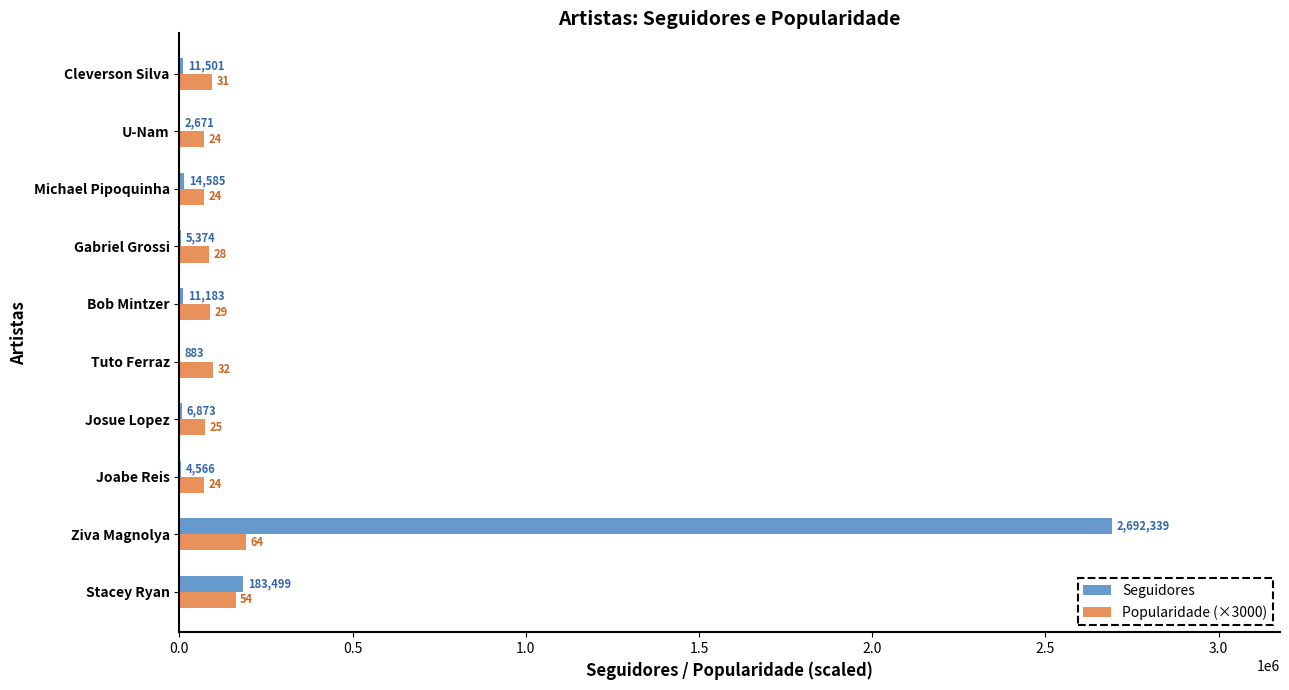

The value of Popularidade (×3000) at Bob Mintzer is 87000. True or false?

True